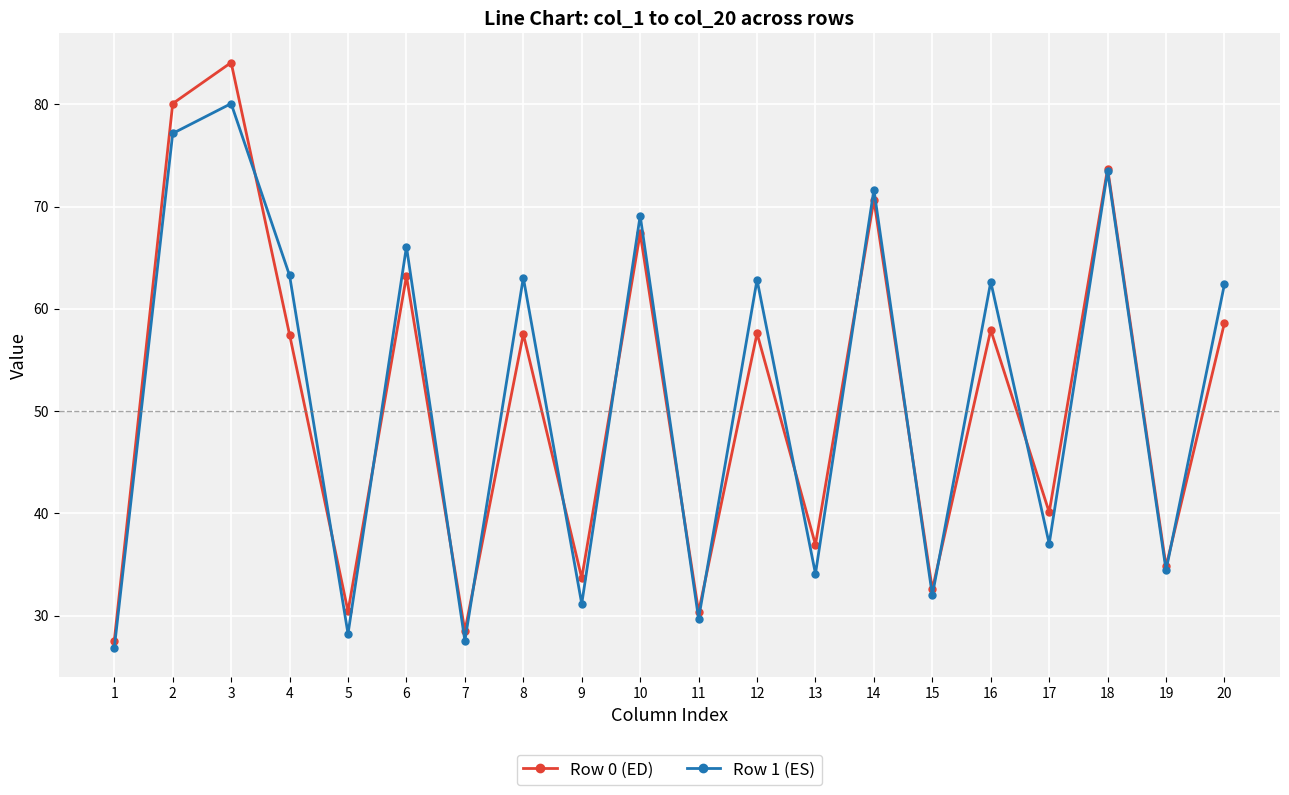

Is it true that Row 1 (ES) equals 39.6 at 1?

False